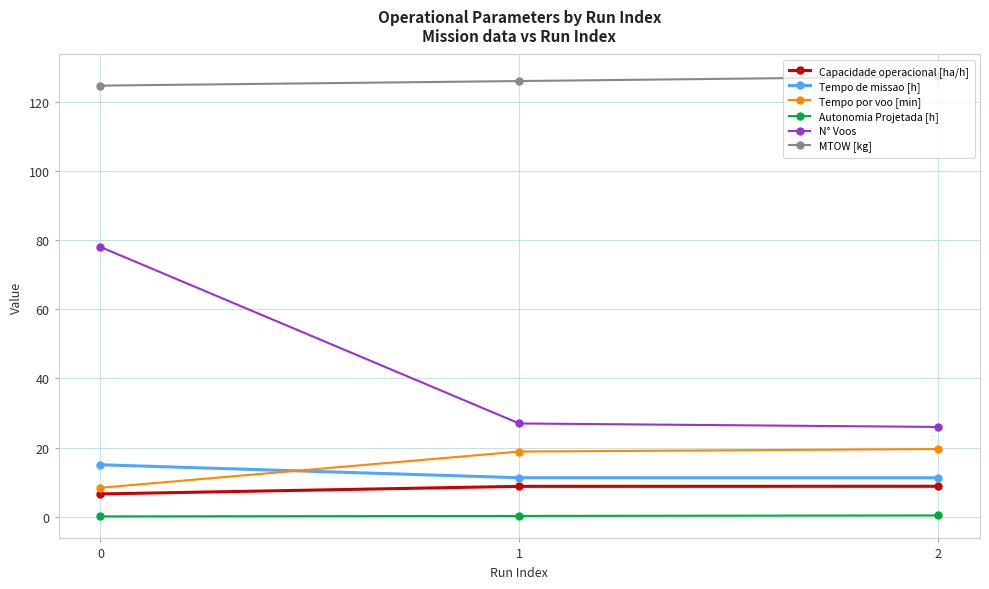

Is it true that Capacidade operacional [ha/h] equals 8.9 at 2?

True